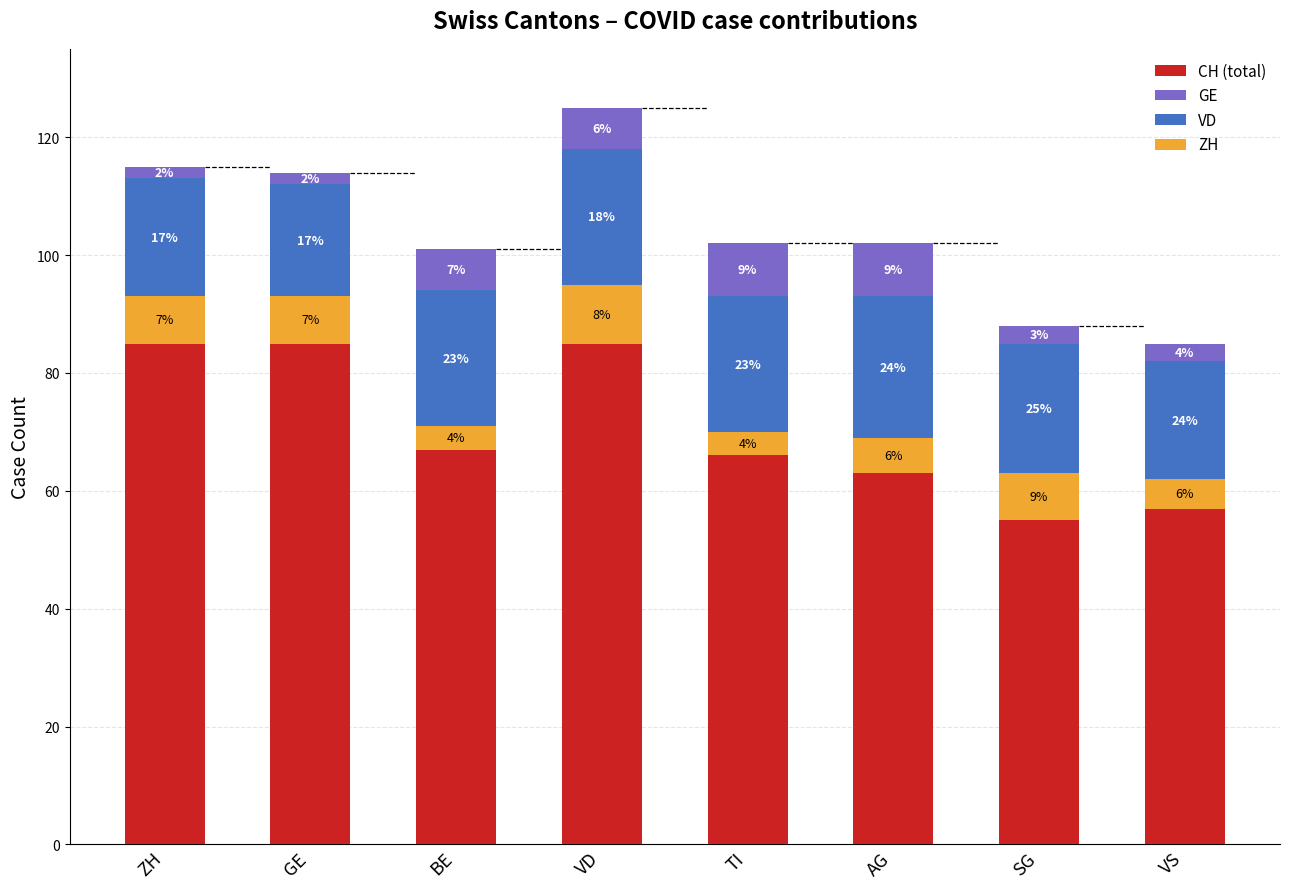

How many data points in VD are less than 23?

4